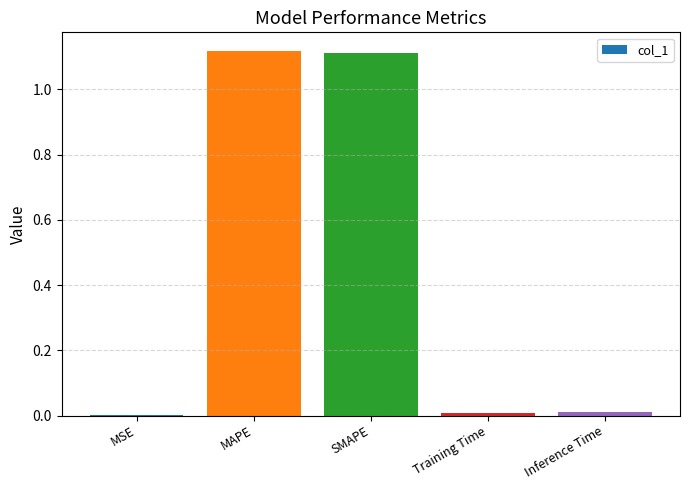

What is the change in value from MAPE to Inference Time?

-1.1